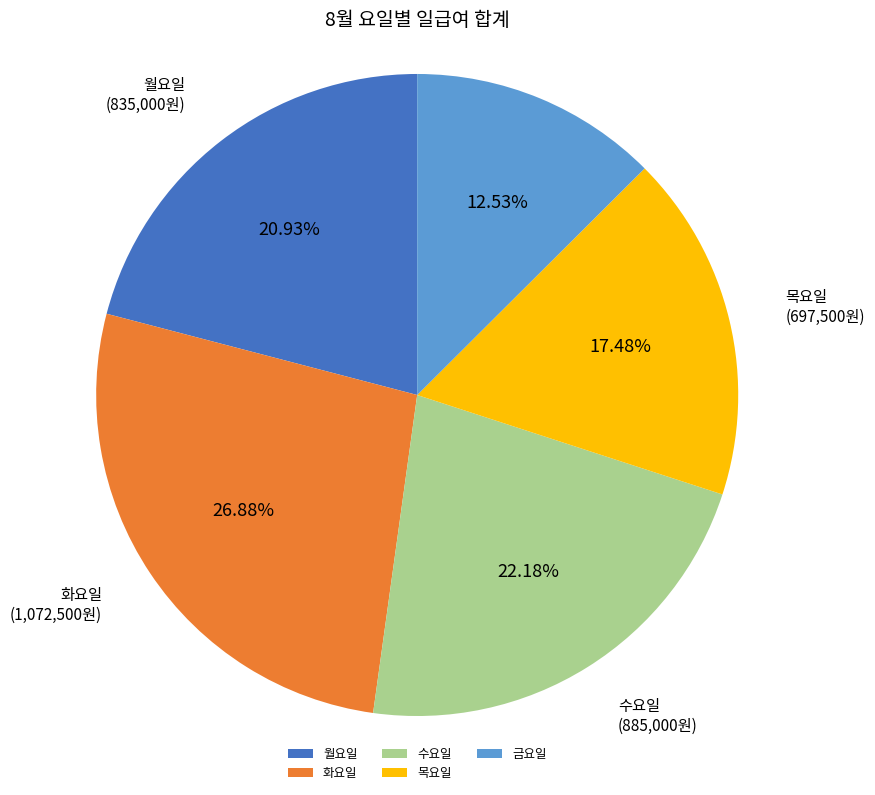

What is the smallest slice in the pie chart?

금요일